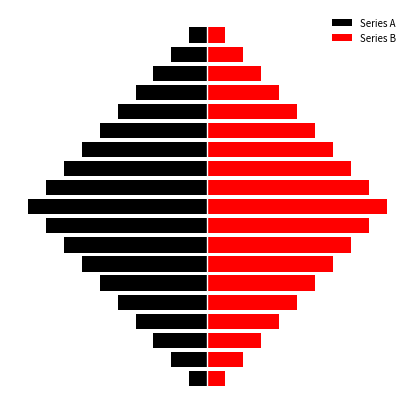

Which series has the largest total across all categories?

Series B